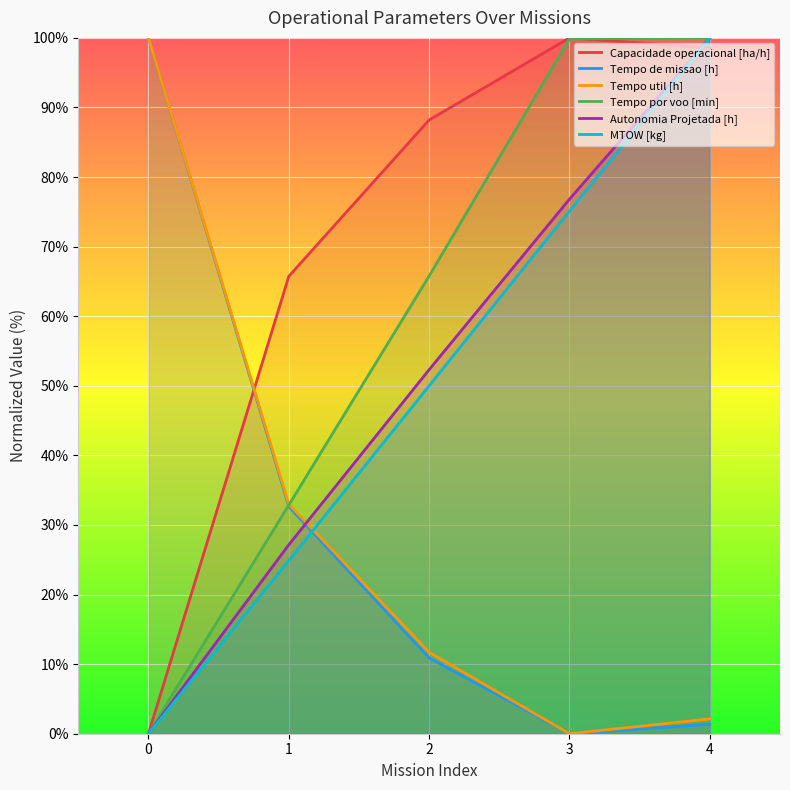

List the labels in order of MTOW [kg] value, largest first.

4, 3, 2, 1, 0